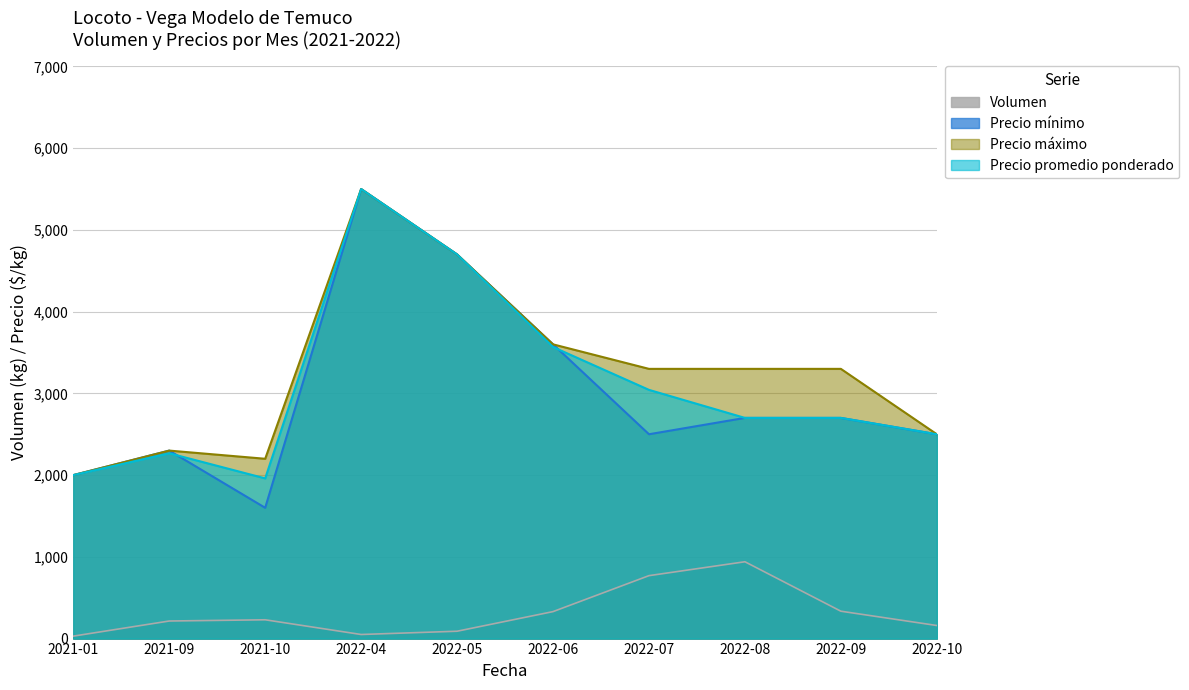

What is the difference between the maximum and minimum values in the Precio máximo series?

3500